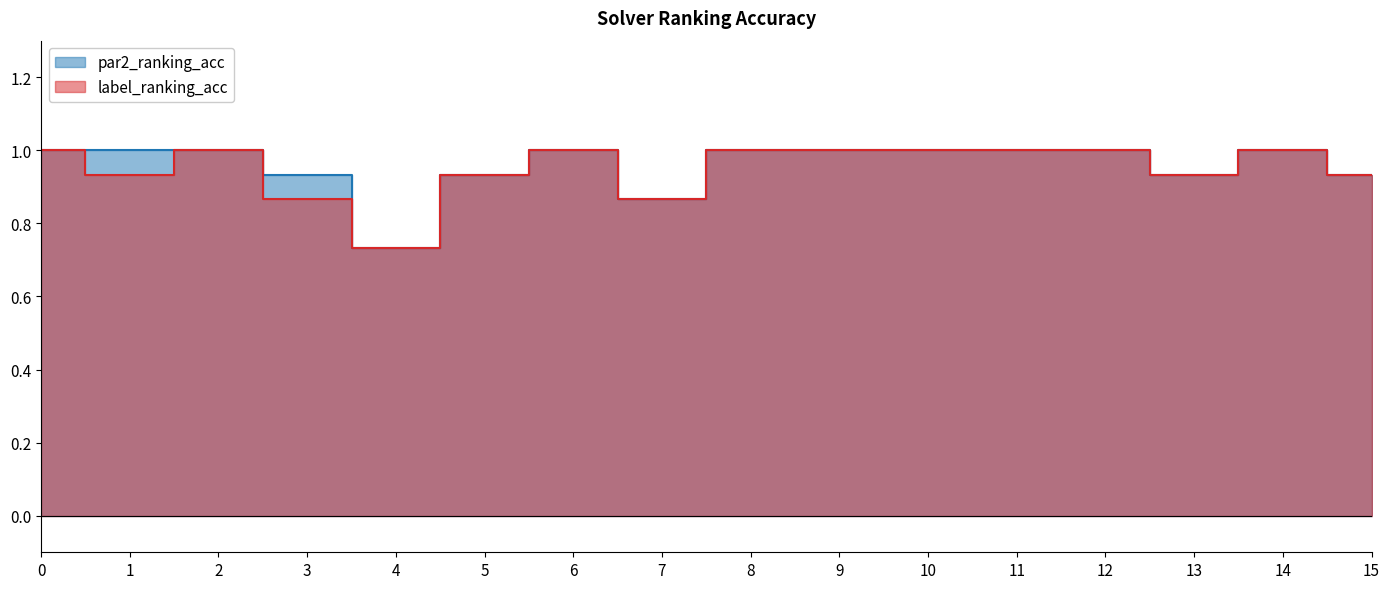

What is the value of the label_ranking_acc point at the 11th from the left?

1.0